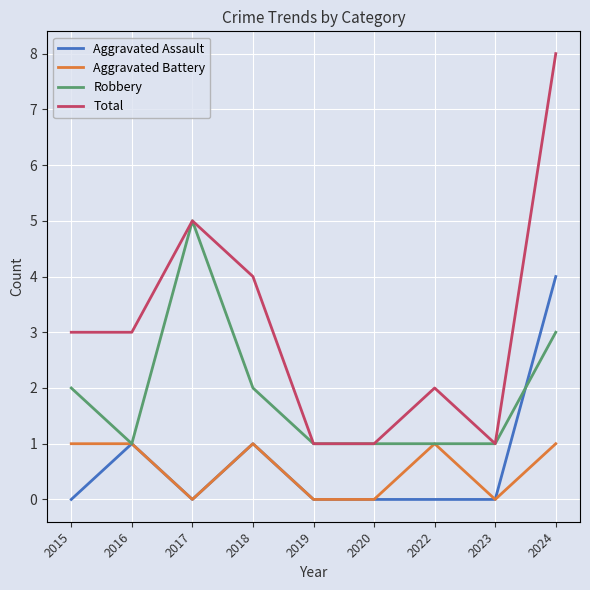

Where is Robbery nearest to the value 3?

2024